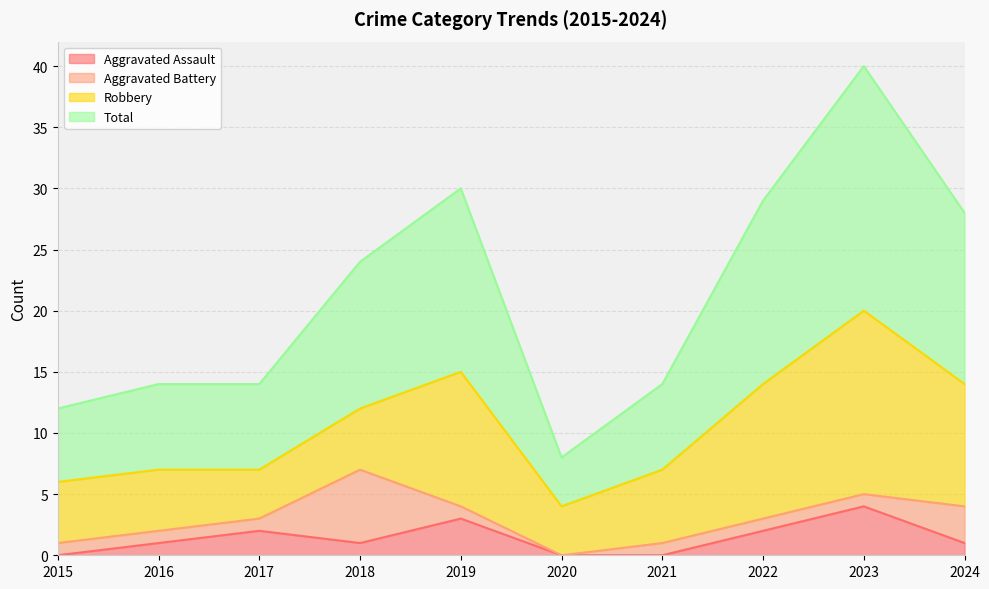

True or false: Aggravated Assault has a value of 4 at 2023.

True